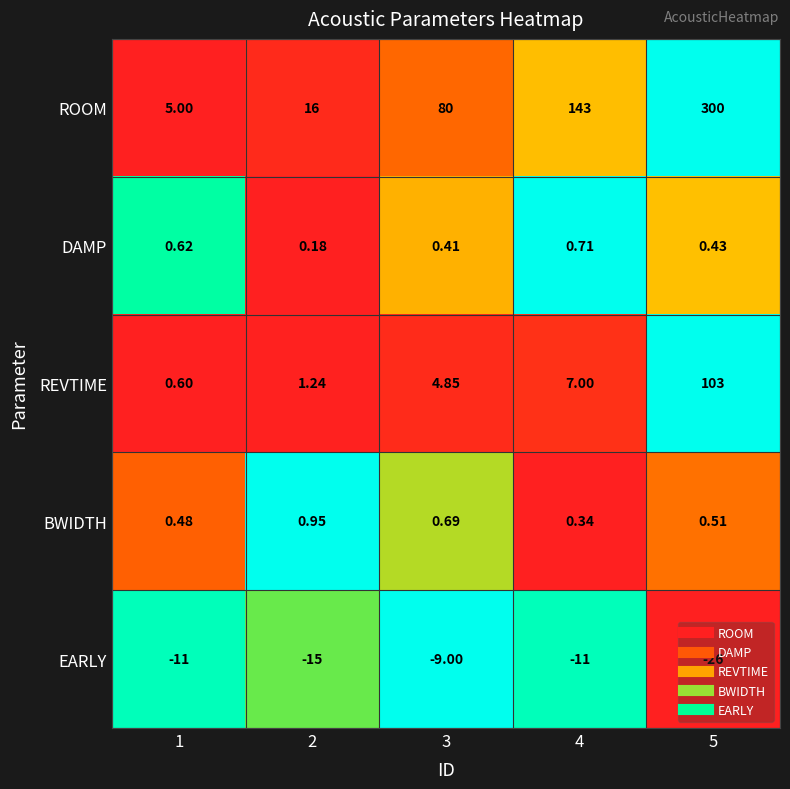

Which series has the largest total across all categories?

ROOM